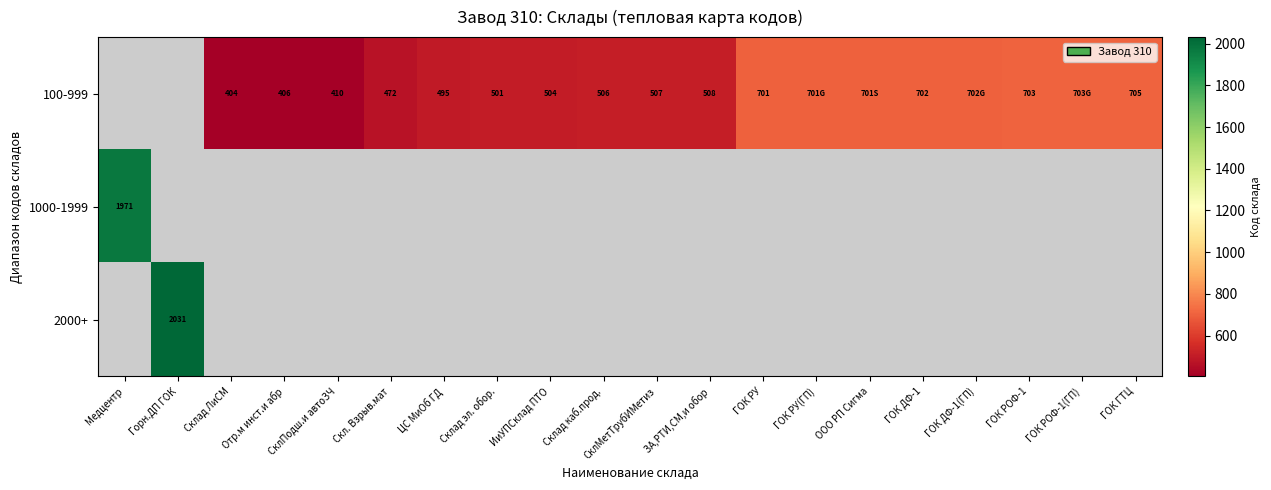

The value of 100-999 at ГОК ГТЦ is 705. True or false?

True